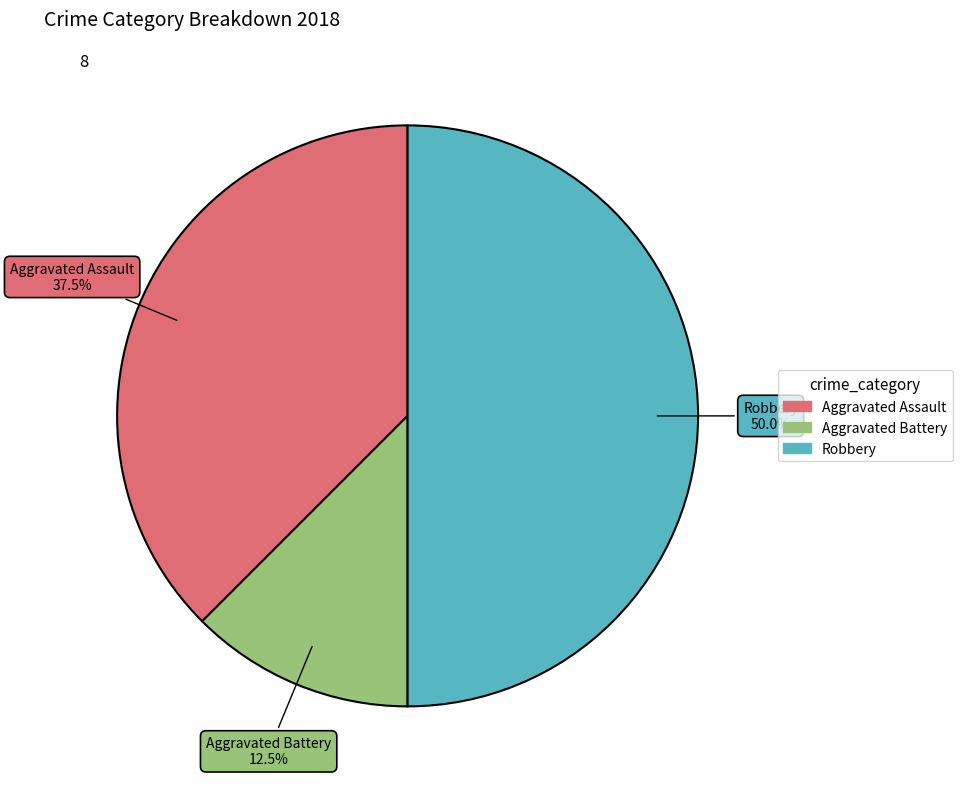

What is the ratio of the value at Aggravated Assault to the value at Aggravated Battery?

3.0